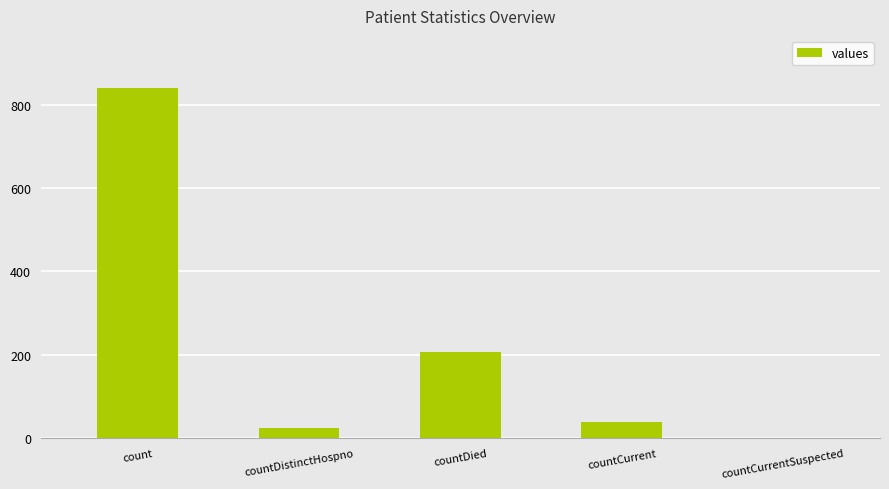

What is the greatest value displayed?

839